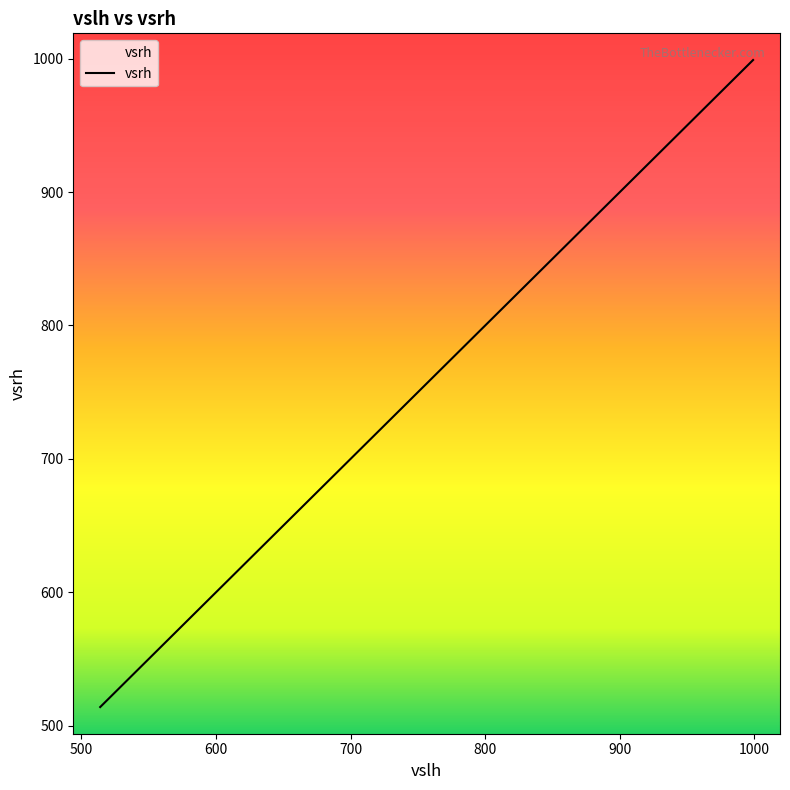

What is the difference between the maximum and minimum values?

485